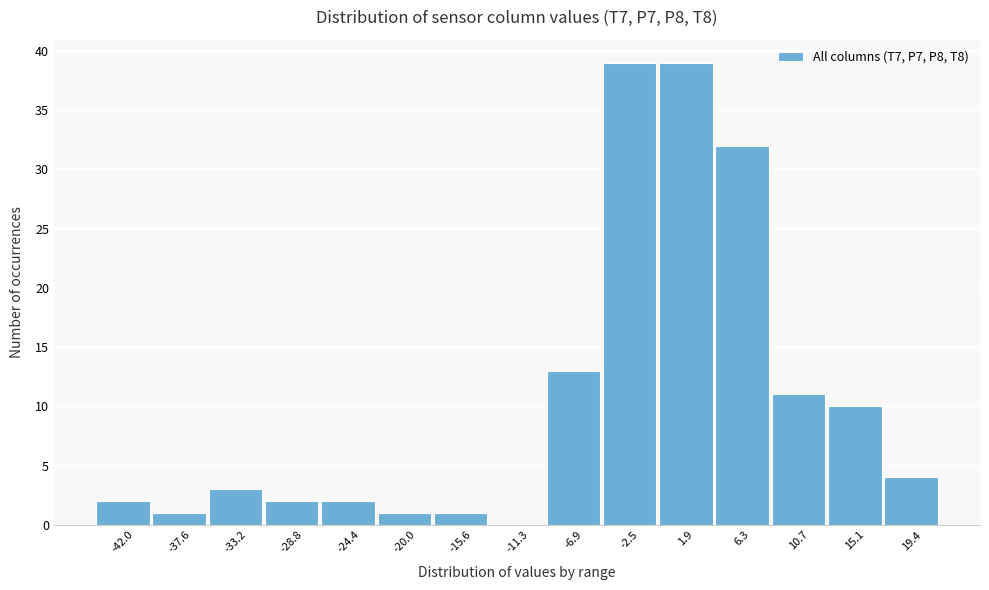

How tall is the bar that spans -31.0 to -26.5 on the x-axis? Neither the bar edges nor the heights are printed on the chart, so give them approximately, as read against the axes.

2